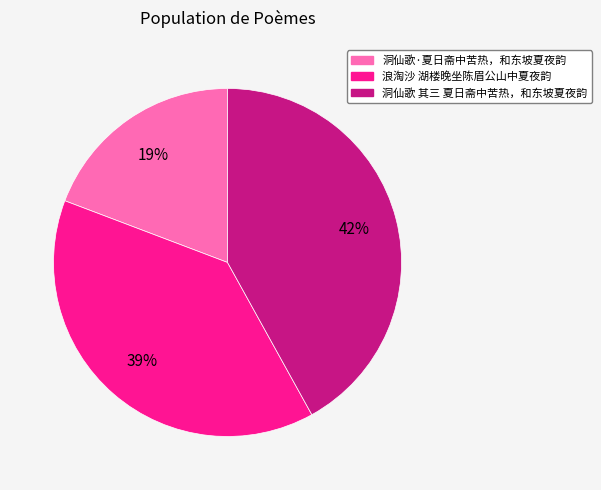

Which category has the biggest portion of the pie?

洞仙歌 其三 夏日斋中苦热，和东坡夏夜韵